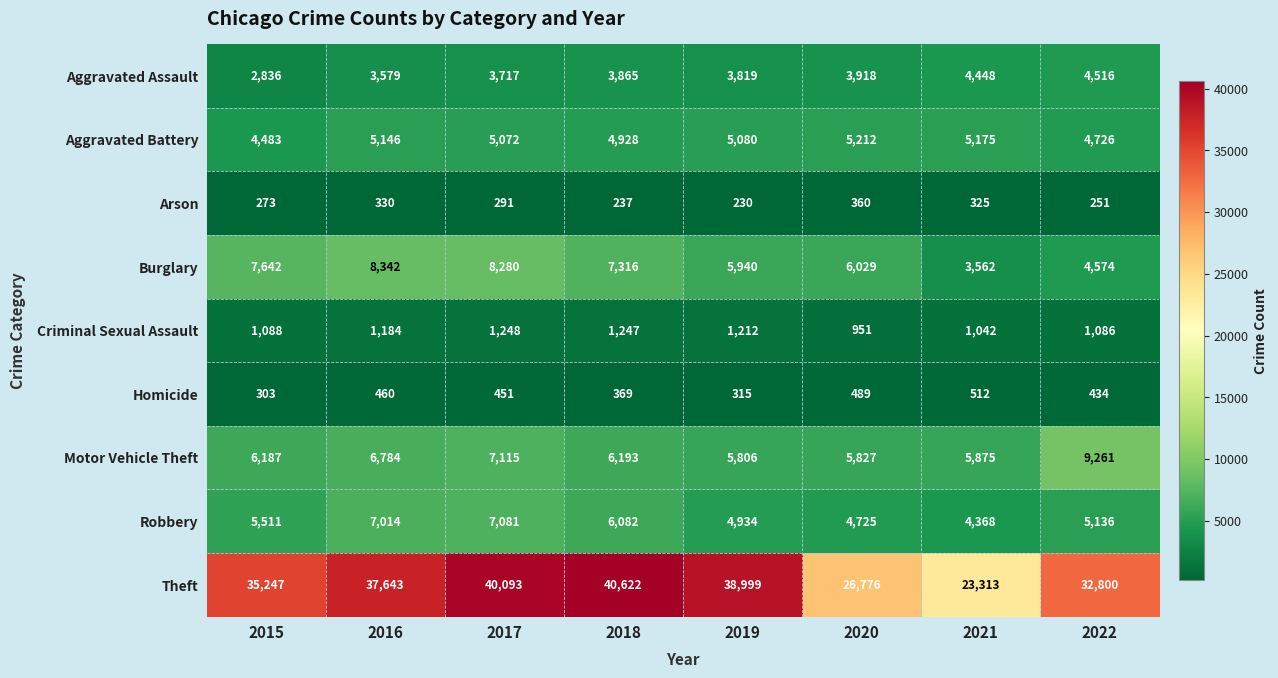

At which label does Theft reach its minimum?

2021